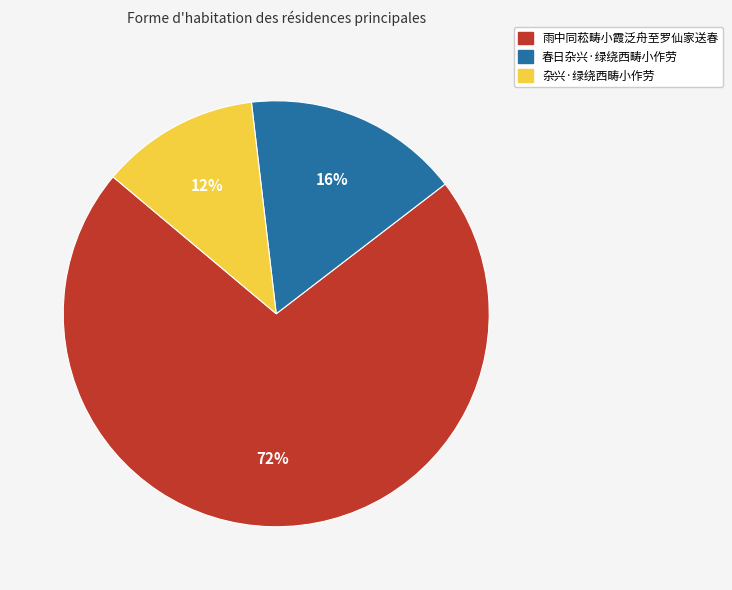

How many segments does this pie chart have?

3